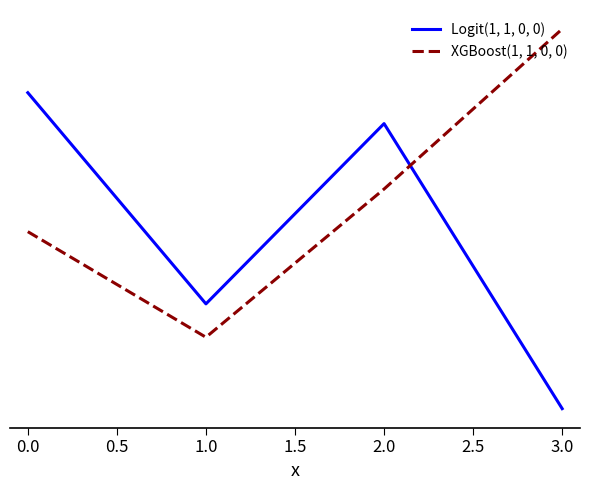

How many intersections are there between Logit(1, 1, 0, 0) and XGBoost(1, 1, 0, 0)?

1